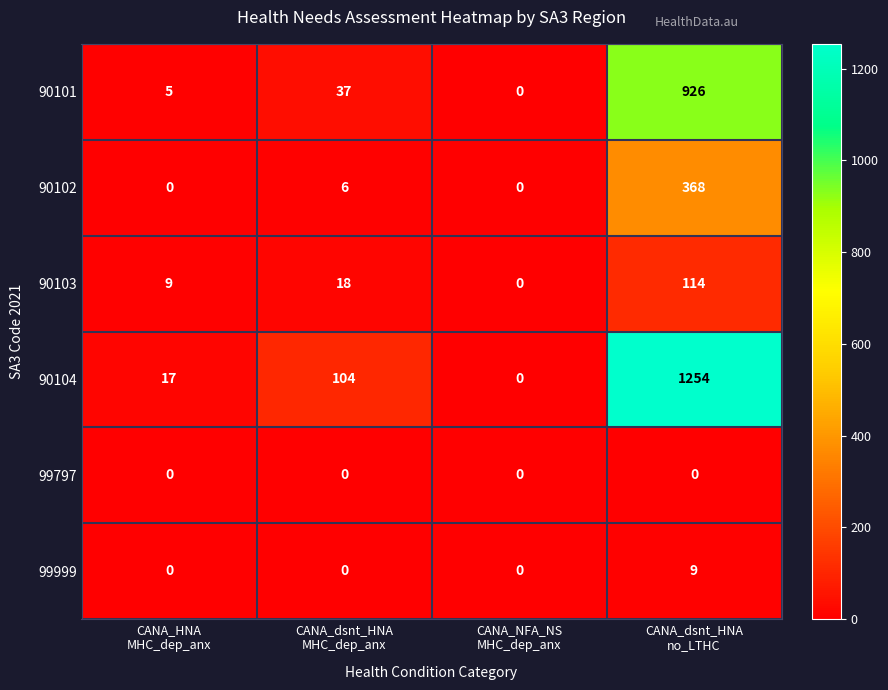

Which series has the largest total across all categories?

90104